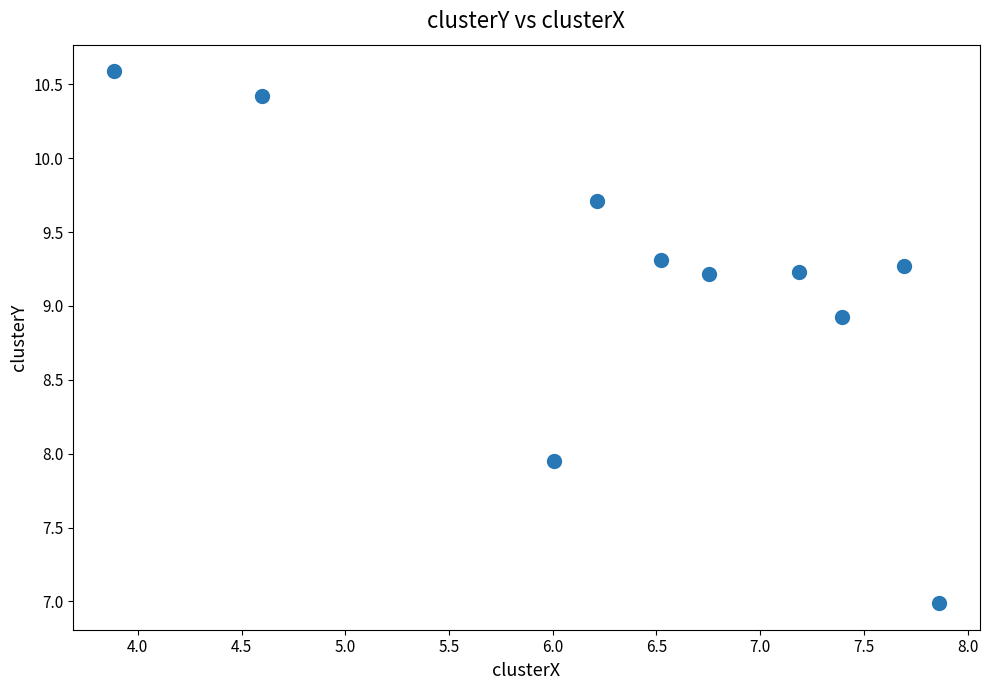

What is the range of X values (max minus min)?

4.0